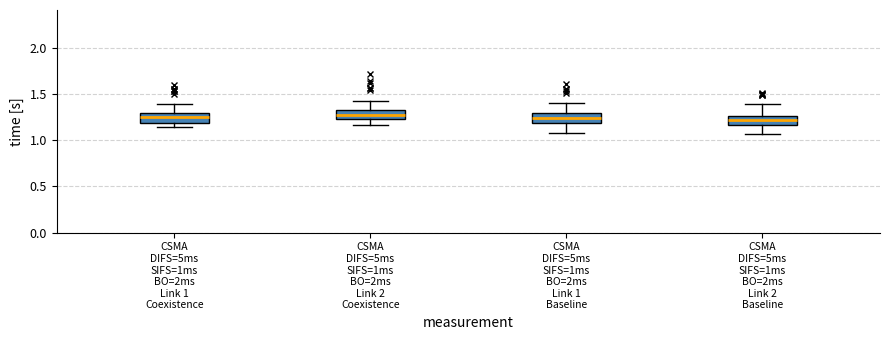

Reading left to right, transcribe this box plot: for each box, give where its median line is, the range the box spans, and where its two whiskers end, as read against the y-axis. The values are not printed on the chart, so give them approximately, as read against the axis.

CSMA DIFS=5ms SIFS=1ms BO=2ms Link 1 Coexistence: median 1.25, box 1.20 to 1.30, whiskers 1.15 to 1.40
CSMA DIFS=5ms SIFS=1ms BO=2ms Link 2 Coexistence: median 1.25 (inside the box), box 1.25 to 1.35, whiskers 1.15 to 1.40
CSMA DIFS=5ms SIFS=1ms BO=2ms Link 1 Baseline: median 1.25, box 1.20 to 1.30, whiskers 1.10 to 1.40
CSMA DIFS=5ms SIFS=1ms BO=2ms Link 2 Baseline: median 1.20, box 1.15 to 1.25, whiskers 1.05 to 1.40